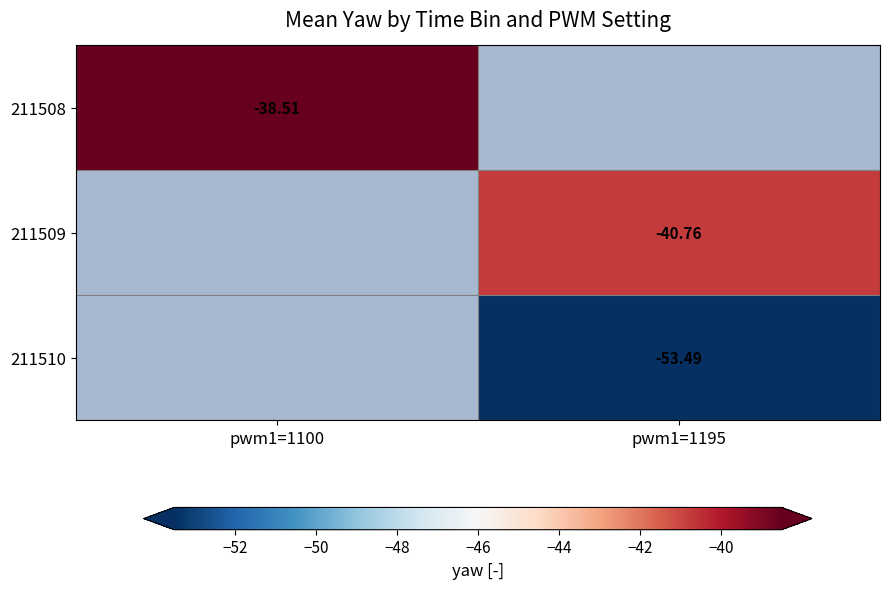

True or false: 211509 has a value of -40.8 at pwm1=1195.

True